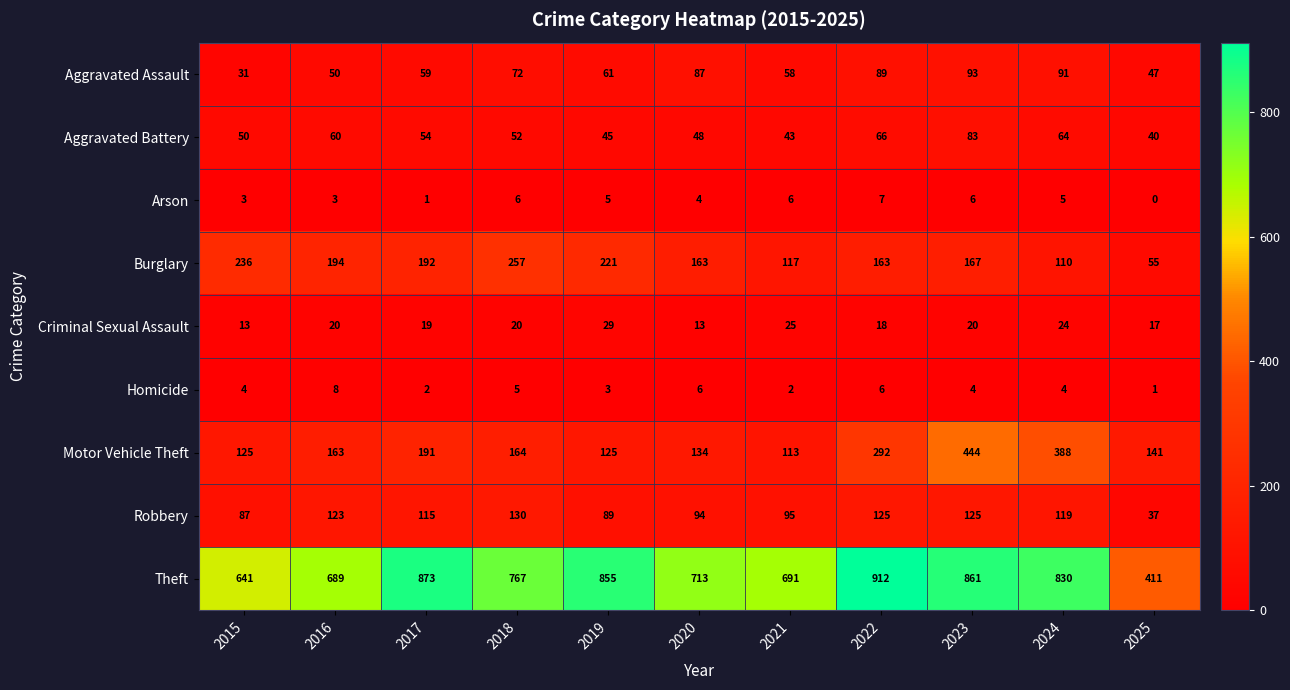

How many categories are shown in the chart?

11